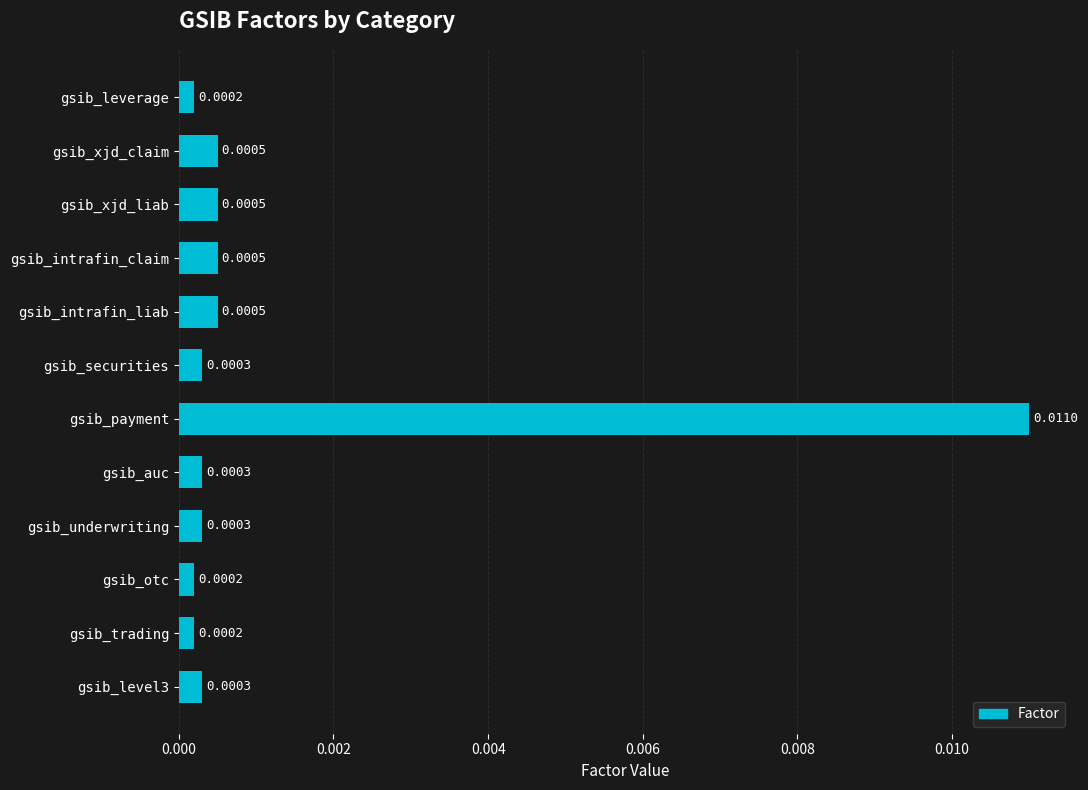

Which label corresponds to the largest value in the chart?

gsib_payment